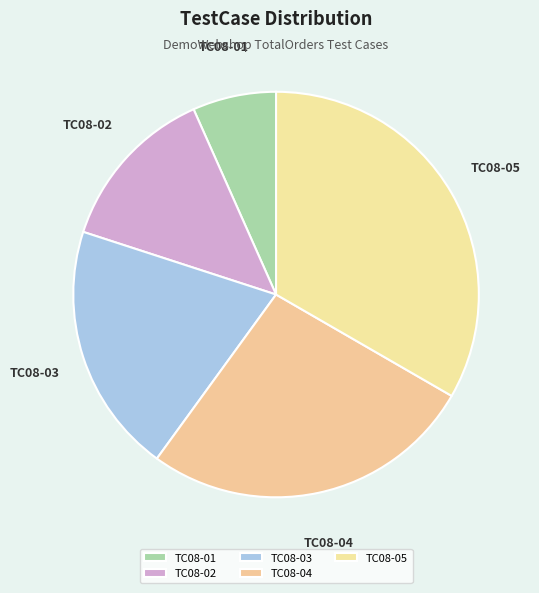

What is the ratio of the value at TC08-02 to the value at TC08-03?

0.7